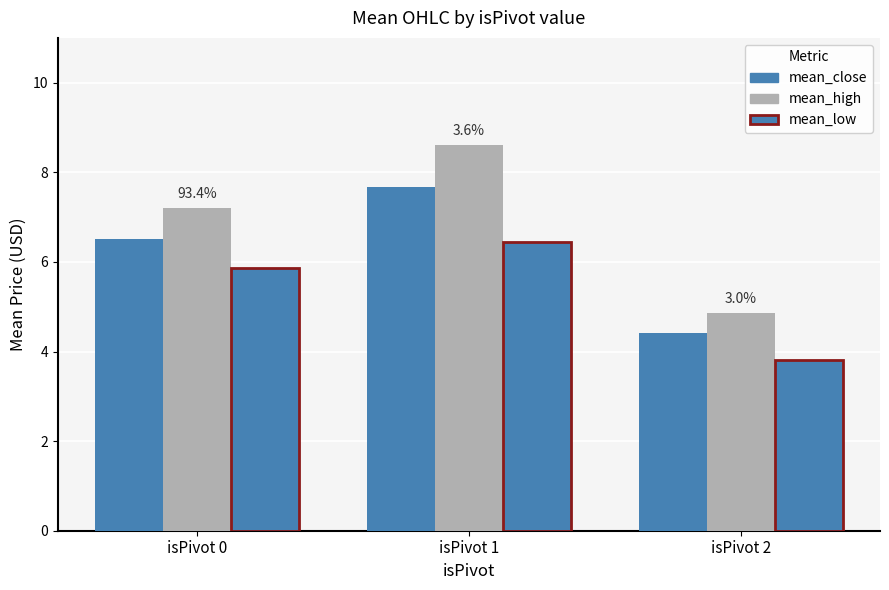

Reading right to left, extract all data points from this chart.

mean_close: isPivot 2=4.4	isPivot 1=7.7	isPivot 0=6.5
mean_high: isPivot 2=4.9	isPivot 1=8.6	isPivot 0=7.2
mean_low: isPivot 2=3.8	isPivot 1=6.4	isPivot 0=5.9